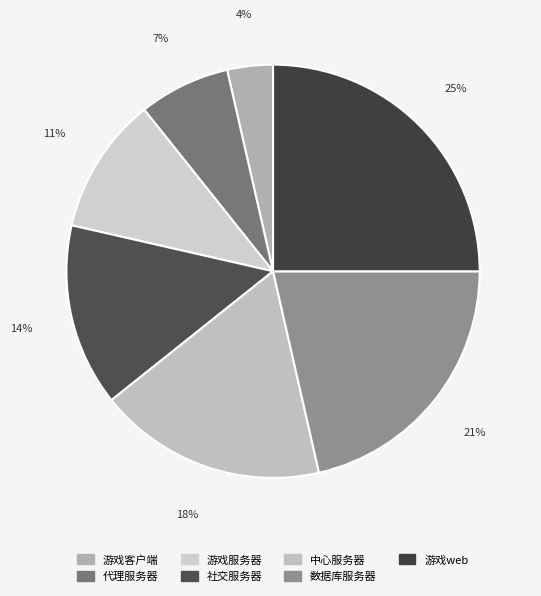

Is there any slice that represents more than half of the pie?

No